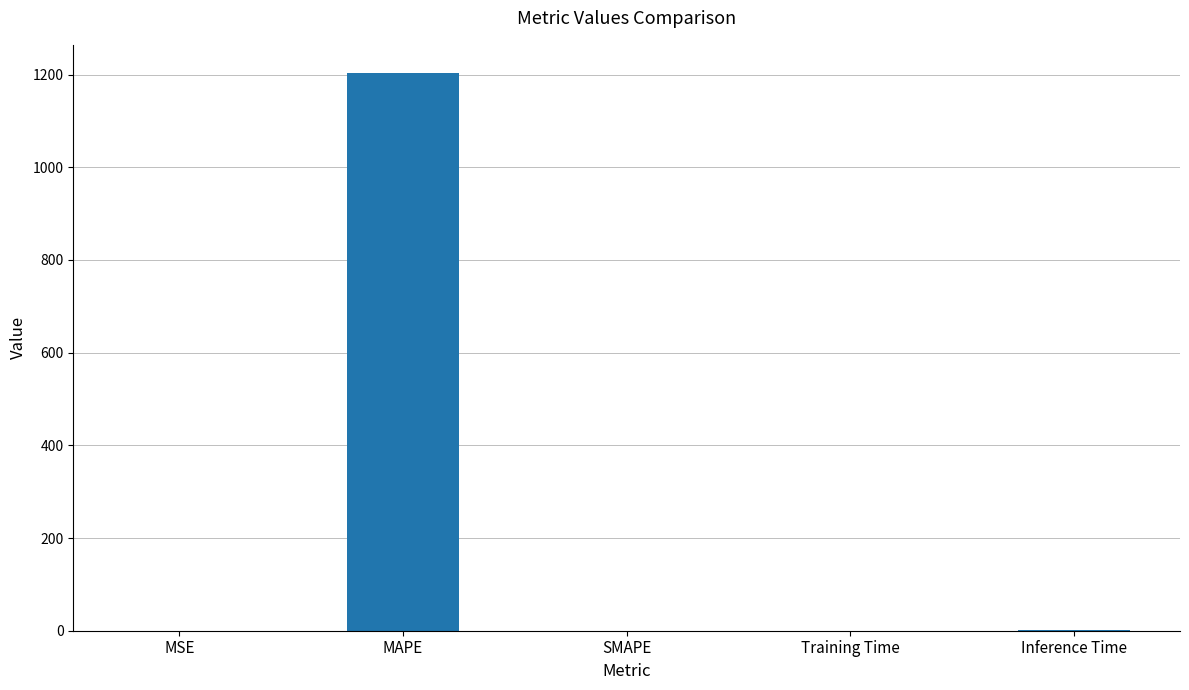

The chart shows a value of 248.4 at MAPE. True or false?

False